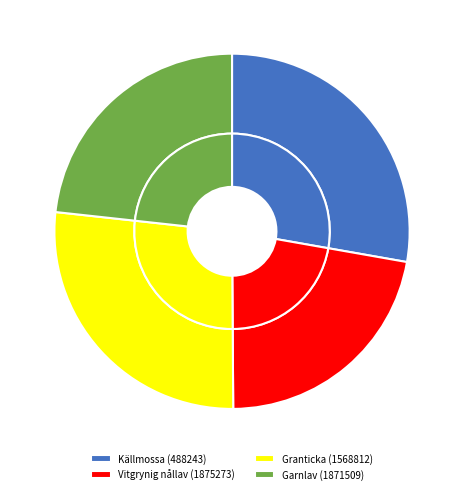

To the nearest percent, what is the difference between the Garnlav (1871509) and Vitgrynig nållav (1875273) slice percentages?

1%